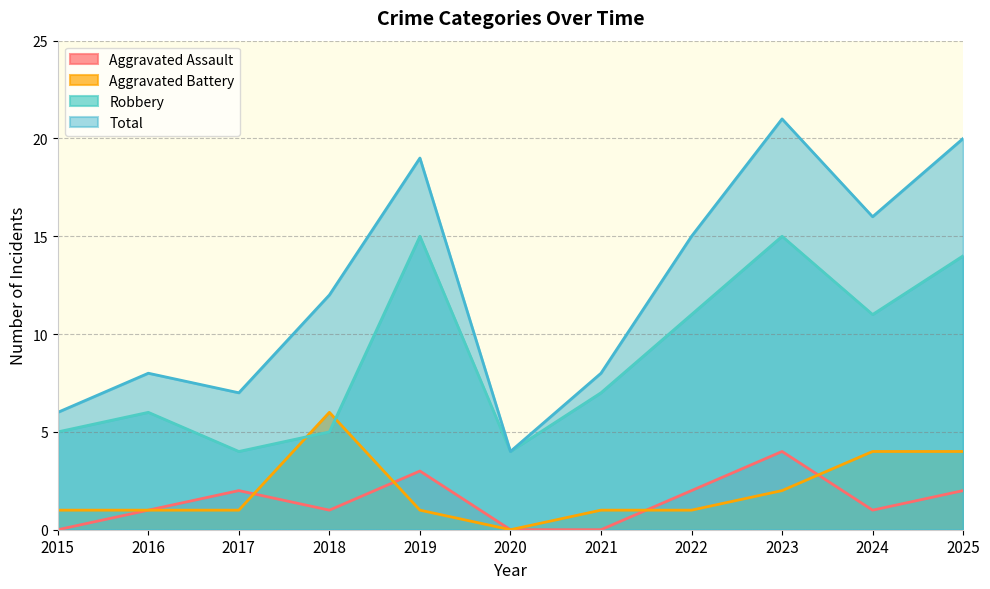

What is the value of the Robbery point at the 3rd from the left?

4